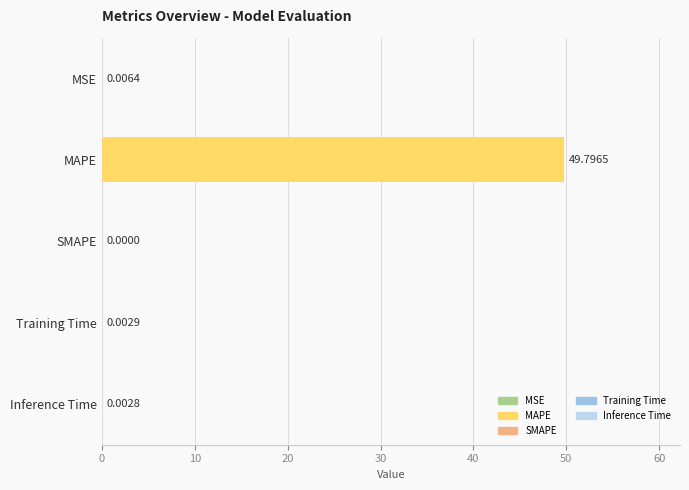

How many positive values are there?

4